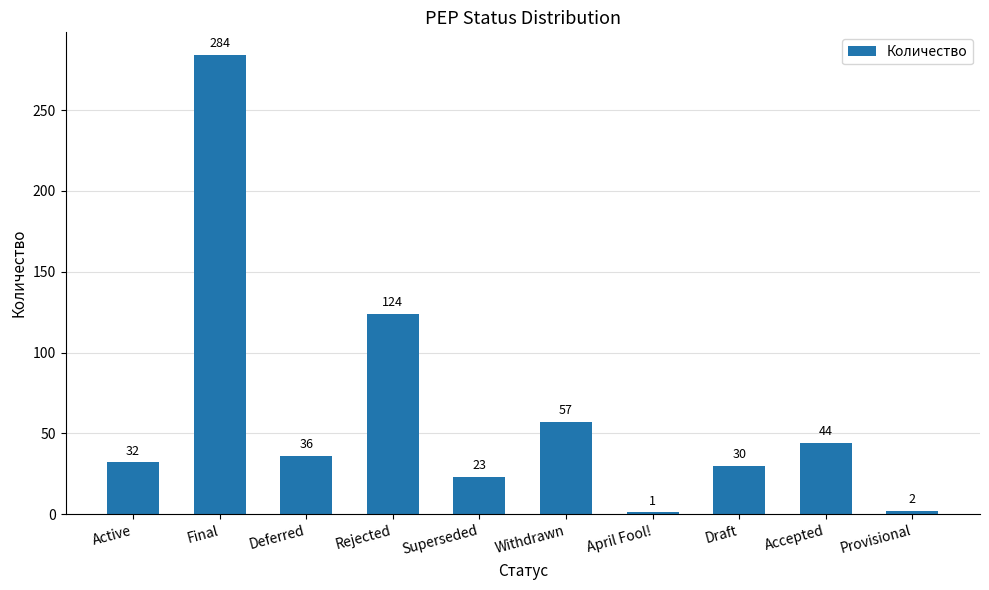

At which label does the data first exceed 36?

Final